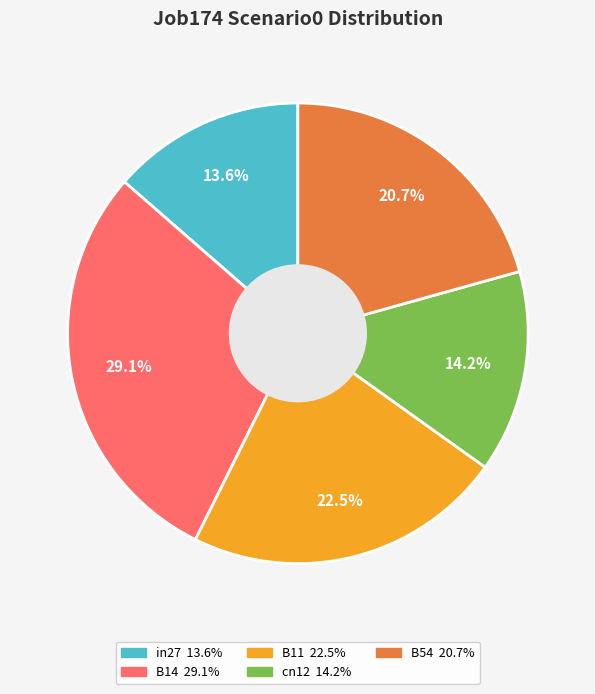

Combined, do B14 and cn12 account for over 50%?

No